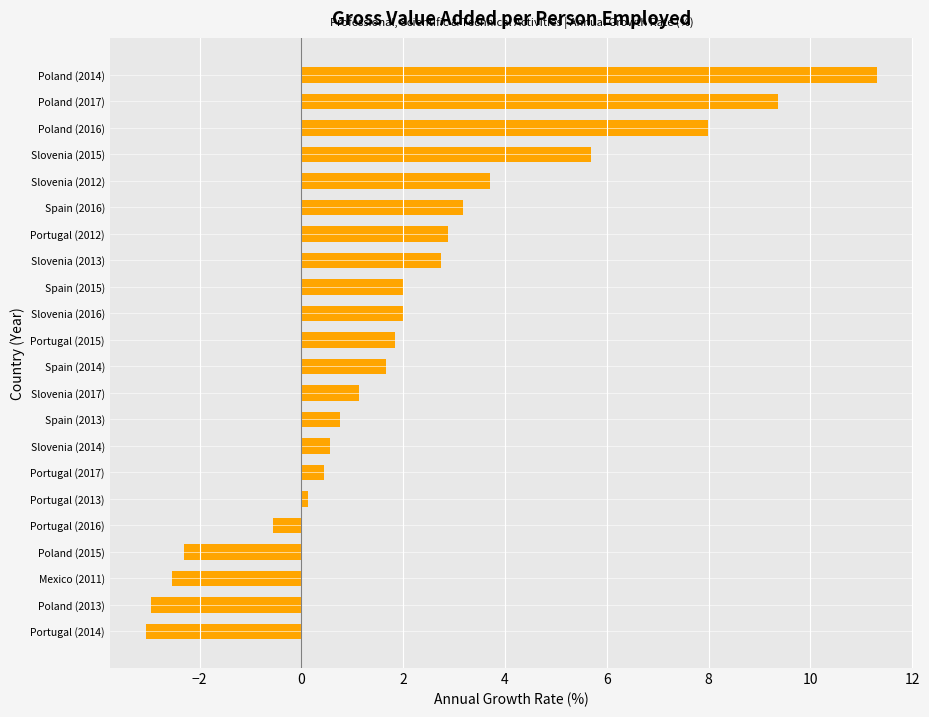

True or false: the data shows 7.7 at Slovenia (2015).

False